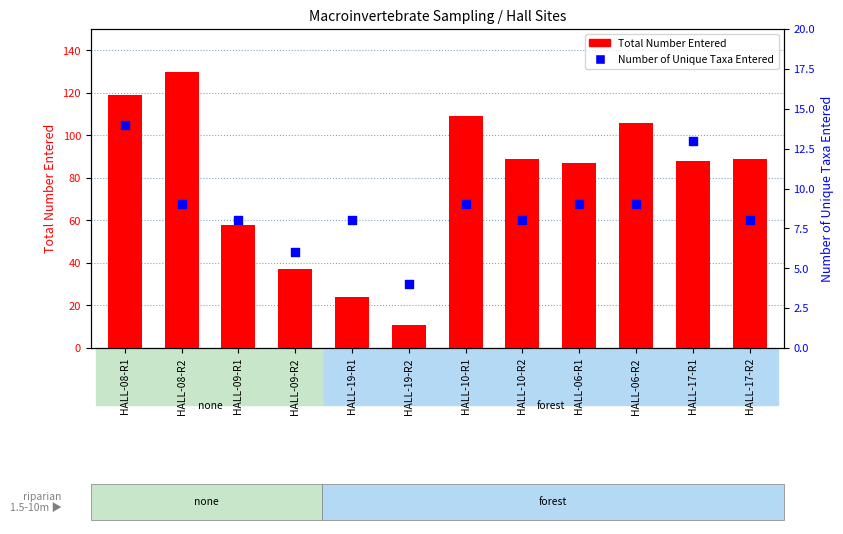

Which series contains the highest Y value?

Total Number Entered